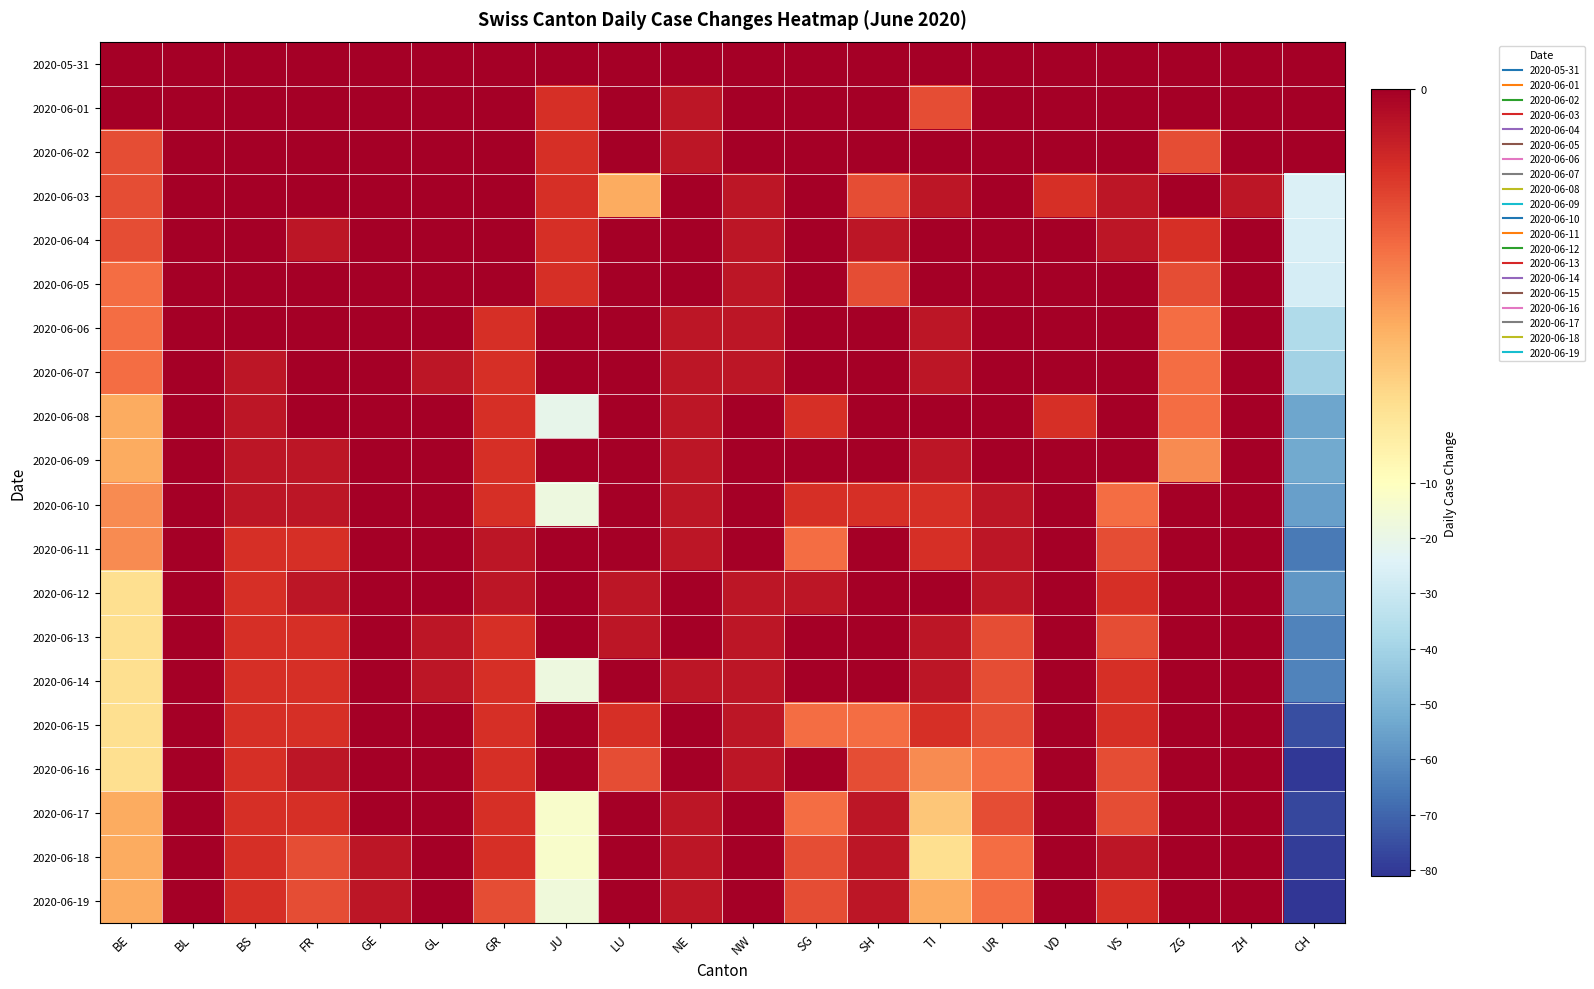

What is the total value across all series at CH?

-959